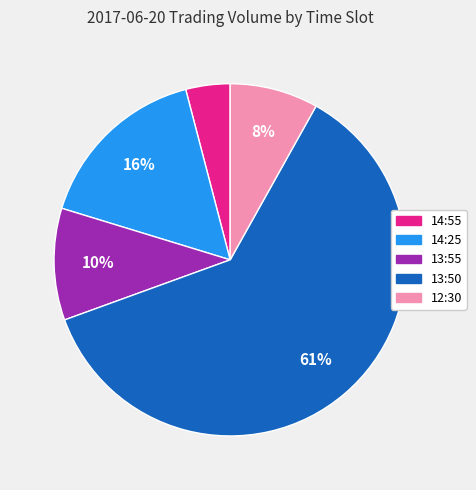

Does any single category account for the majority?

Yes